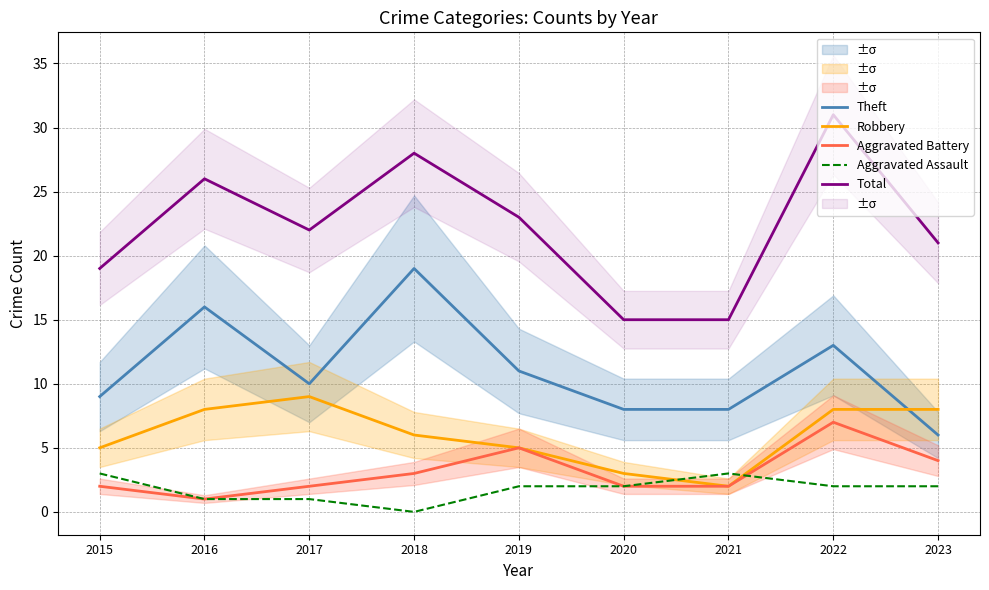

In Aggravated Assault, how many points are lower than both neighbors (excluding endpoints)?

1